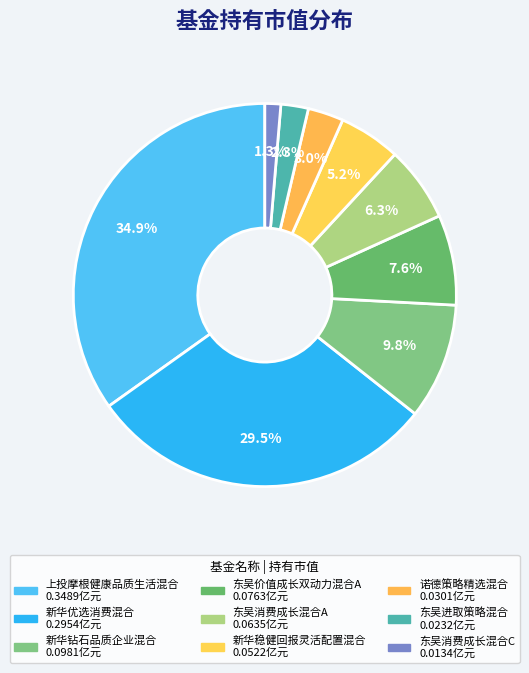

How many segments does this pie chart have?

9